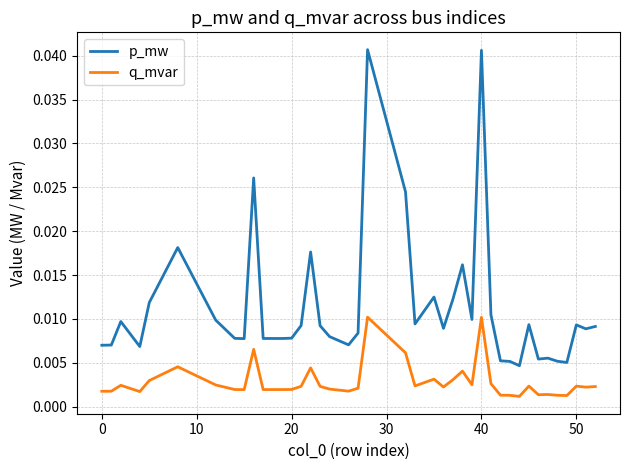

Which series has the largest total across all categories?

p_mw